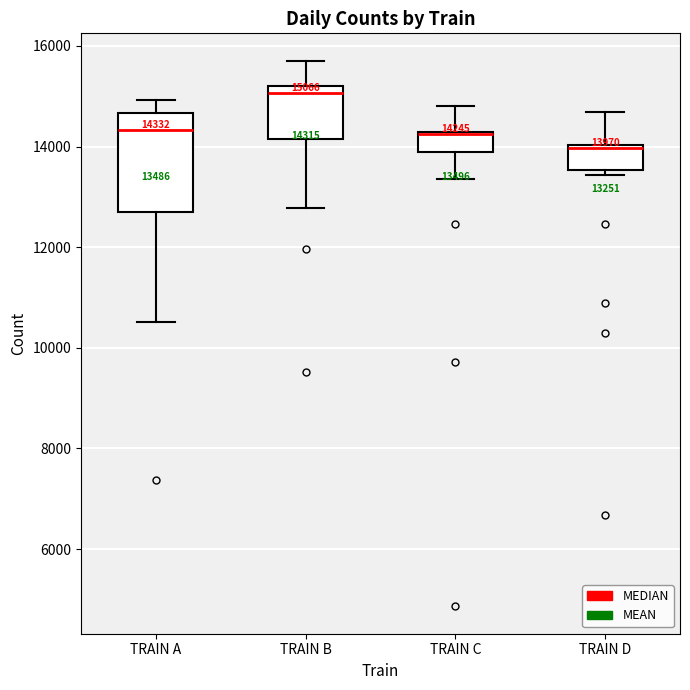

Which box is the tallest, from its lower edge to its upper edge?

TRAIN A